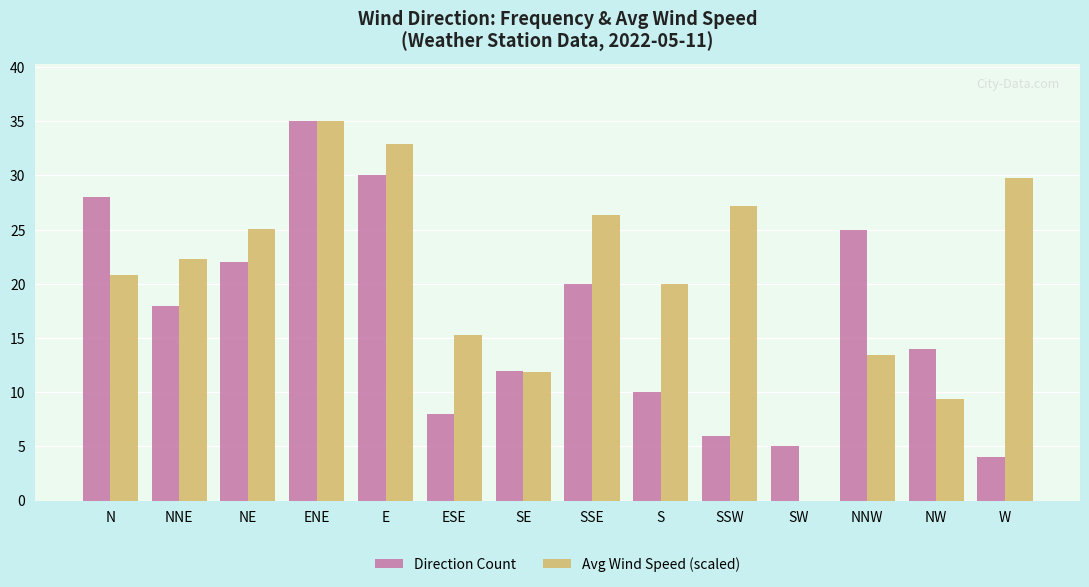

How many positive values does the Avg Wind Speed (scaled) series have?

13